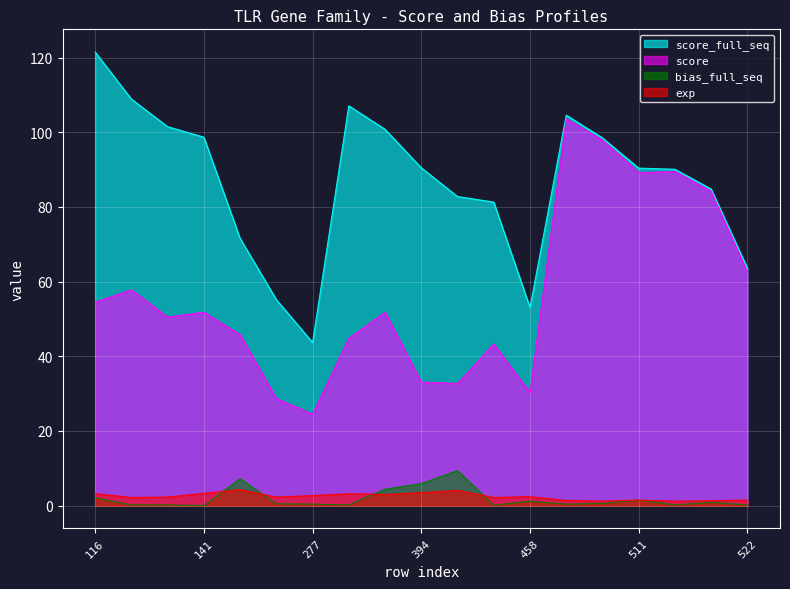

Which category has the highest value across all series?

116